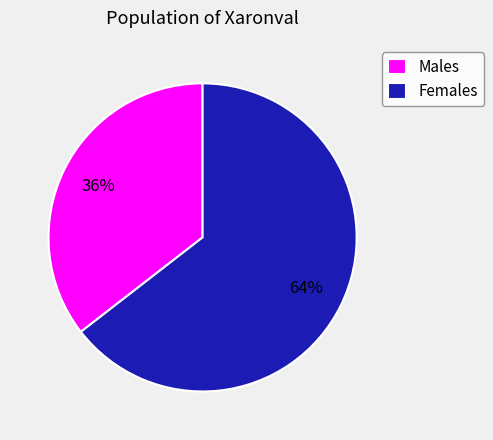

To the nearest percent, what is the average slice percentage?

50%